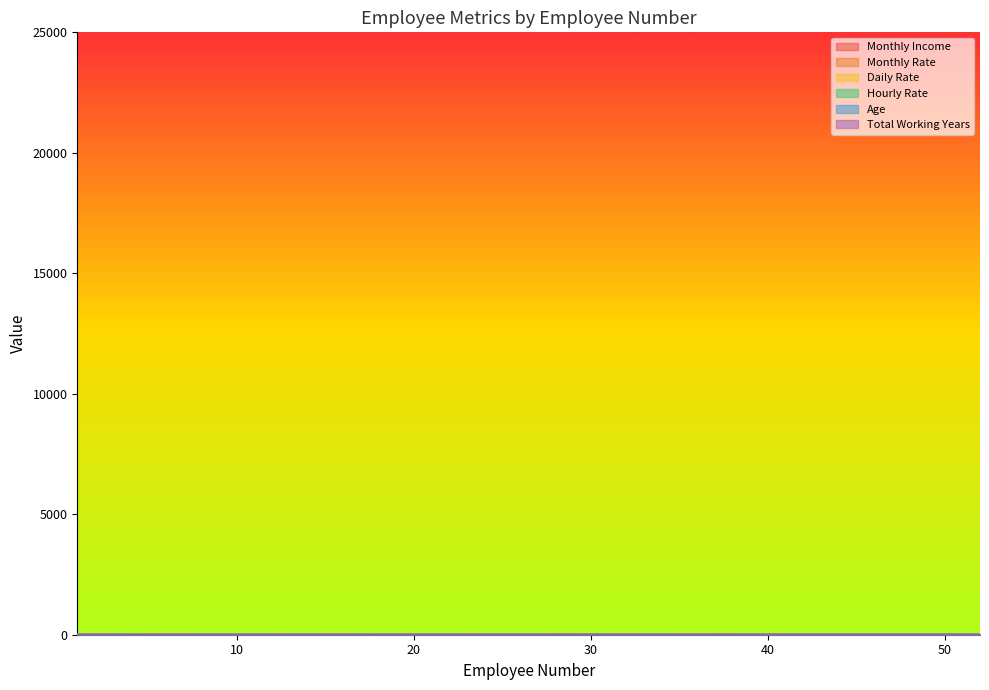

What is the difference between the maximum and second lowest values in the Daily Rate series?

13.3